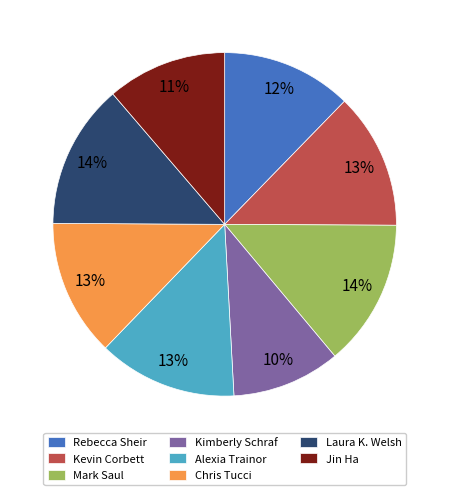

Which has a higher value, Rebecca Sheir or Jin Ha?

Rebecca Sheir